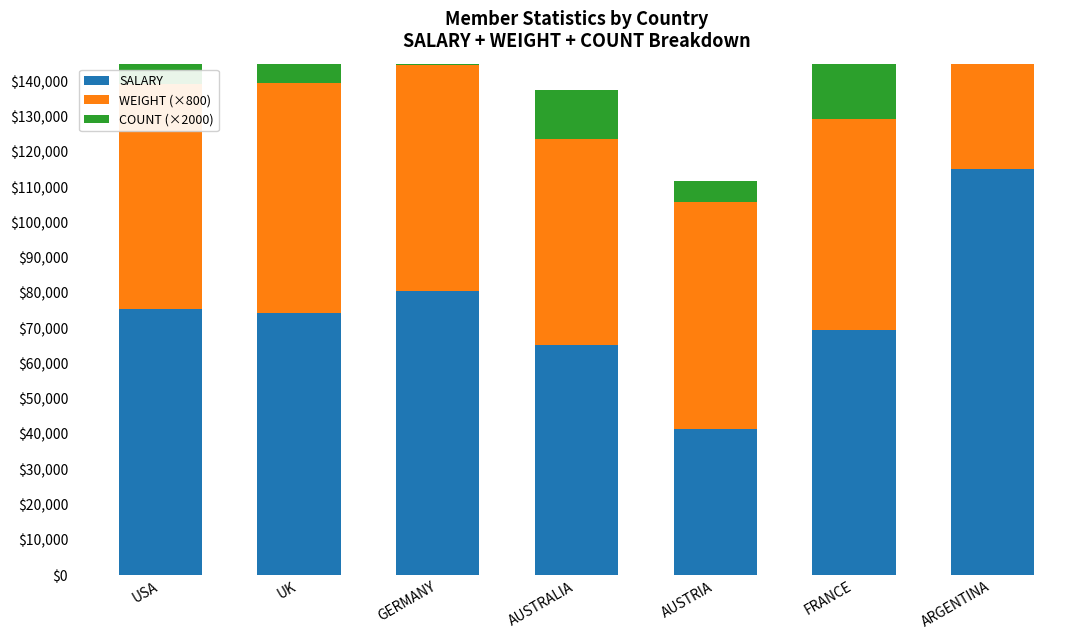

How many values in the SALARY series exceed 74447?

3